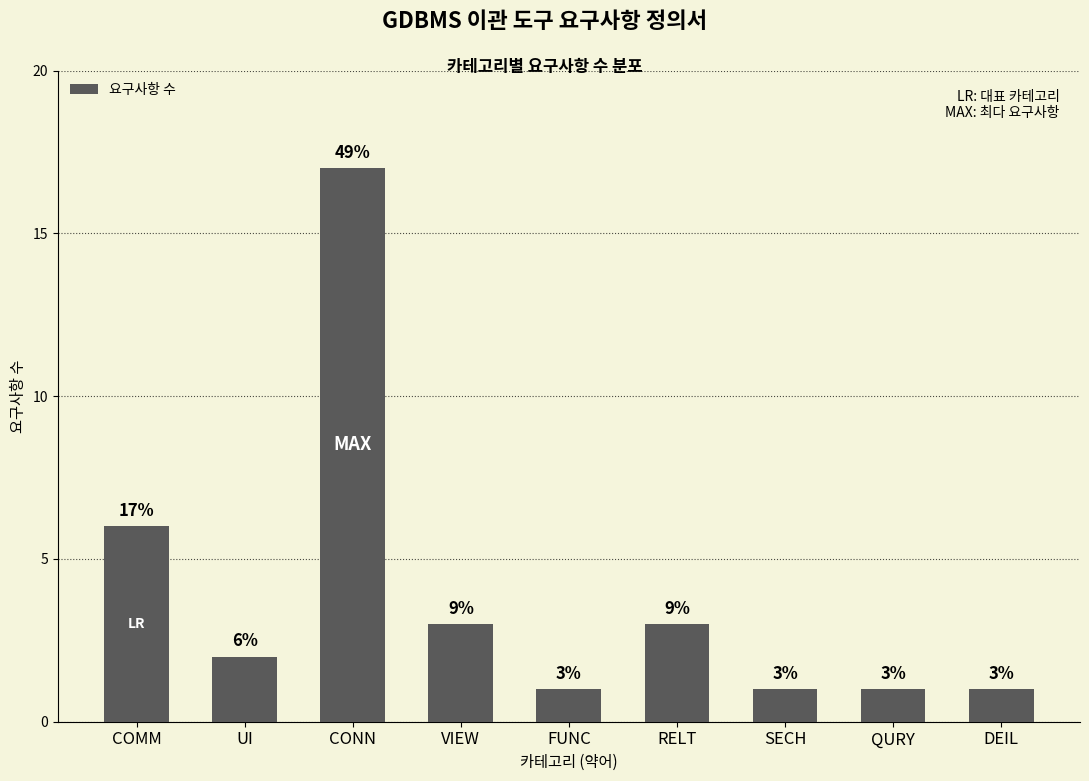

Is it true that the value at UI is 3?

False